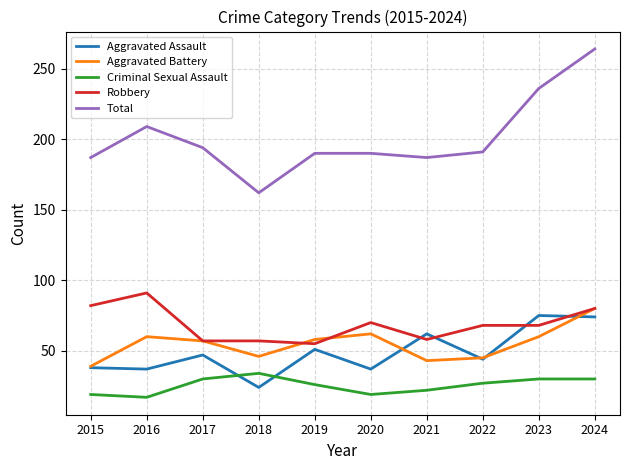

What is the difference between the Aggravated Assault values at 2018 and 2019?

27